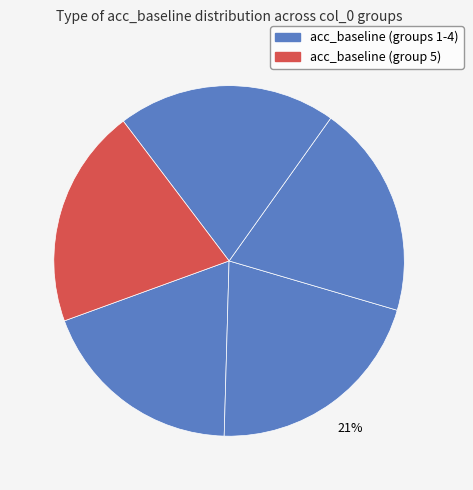

Rank the categories by value from highest to lowest.

2, 5, 4, 3, 1